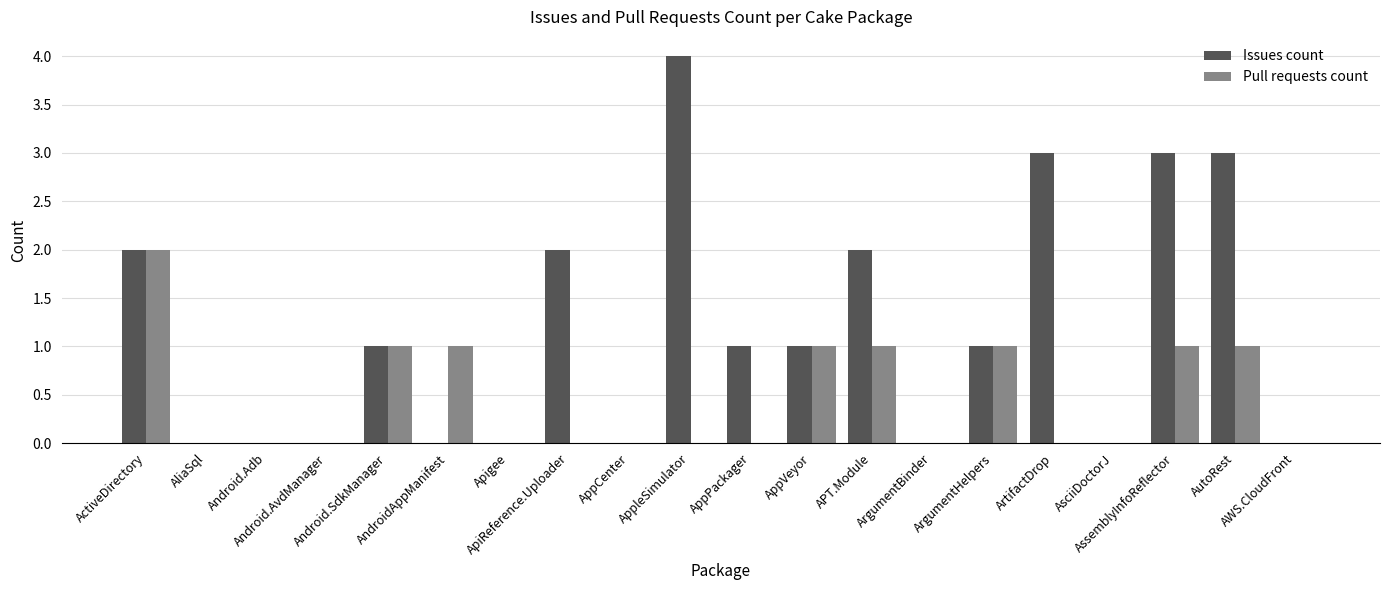

What is the sum of all Issues count values?

23